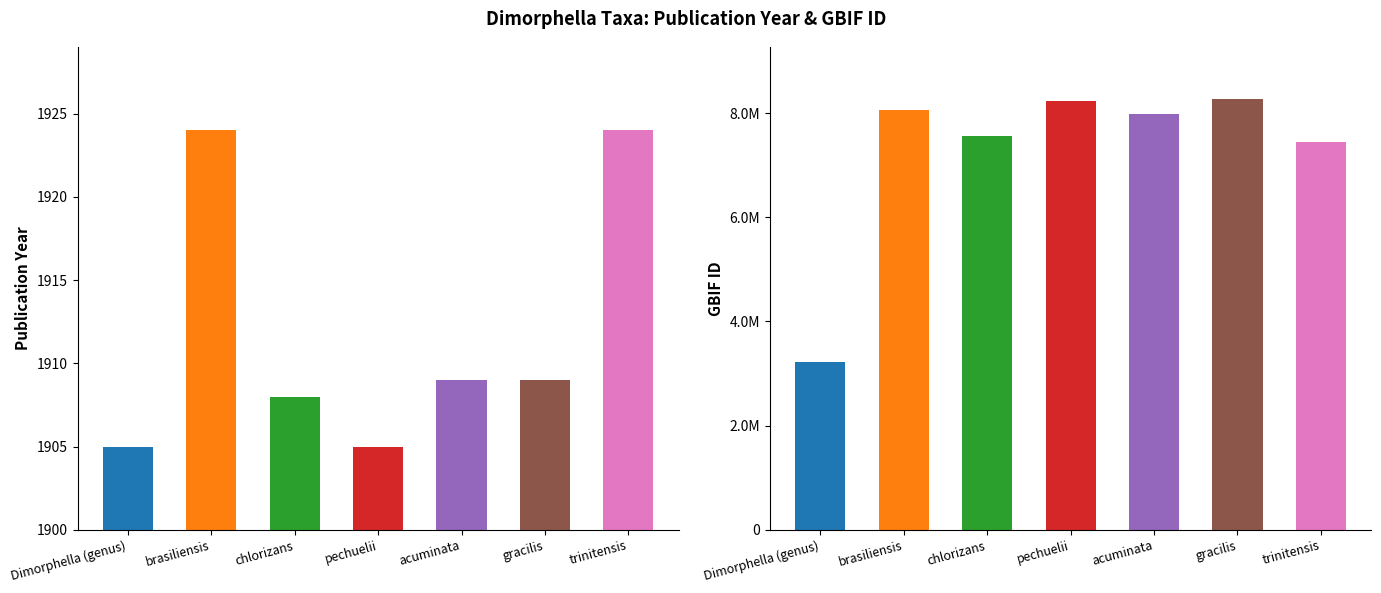

Rank the series by their average value, from highest to lowest.

gbif_id, year